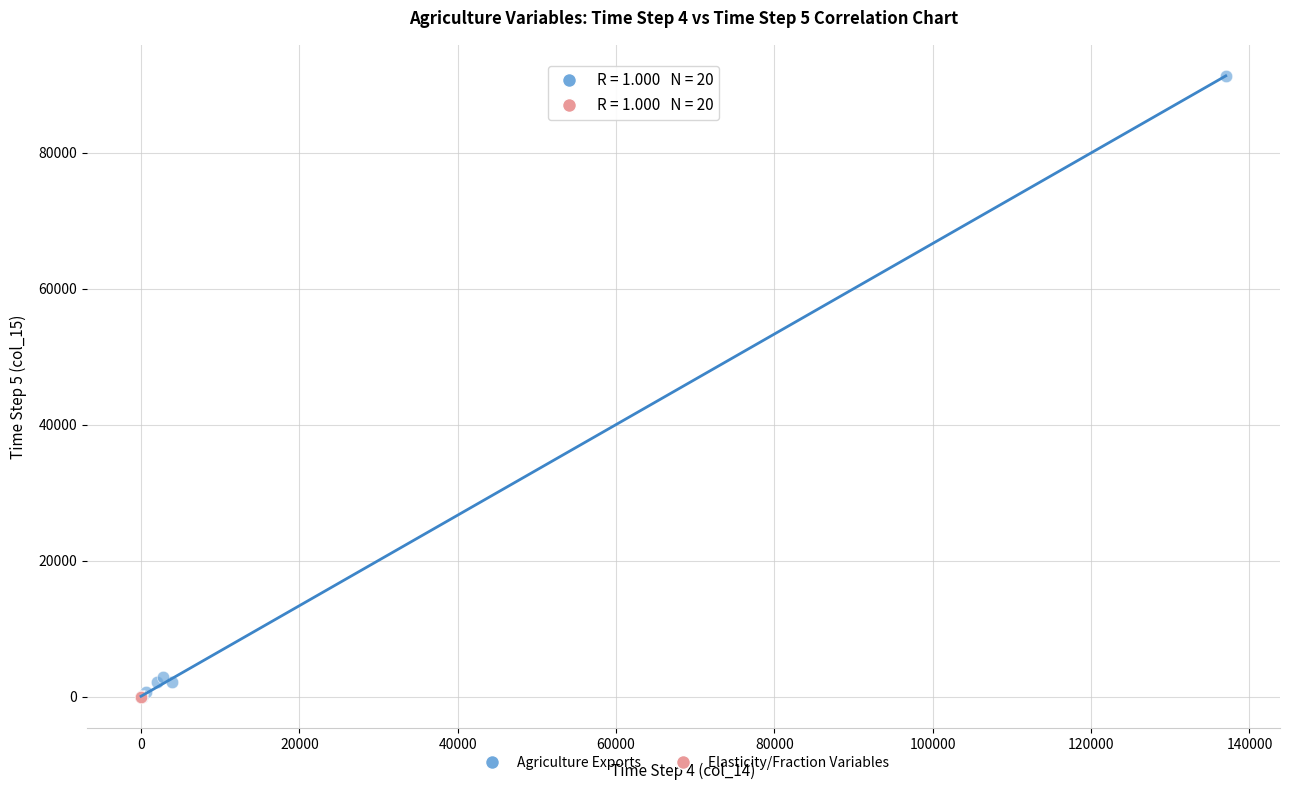

Which series contains the highest Y value?

Agriculture Exports